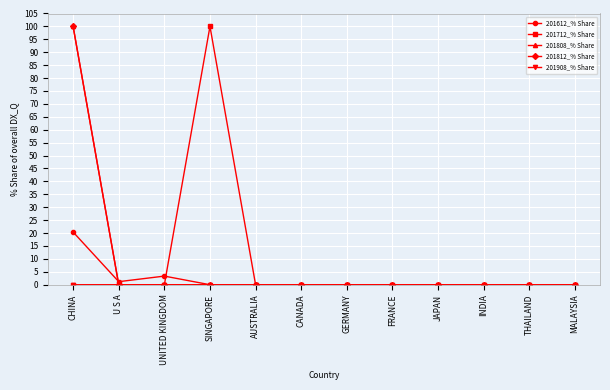

Is this an area chart (filled region under the line)?

No